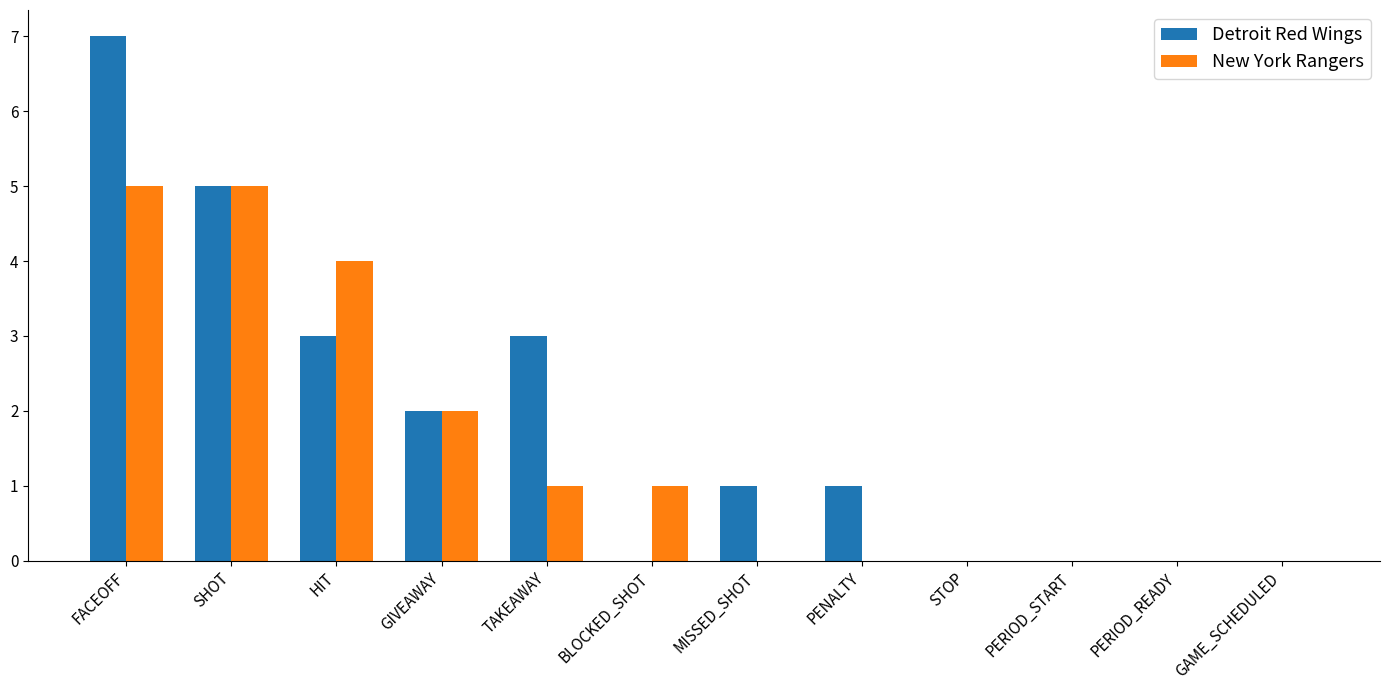

What value does the Detroit Red Wings series have at TAKEAWAY?

3